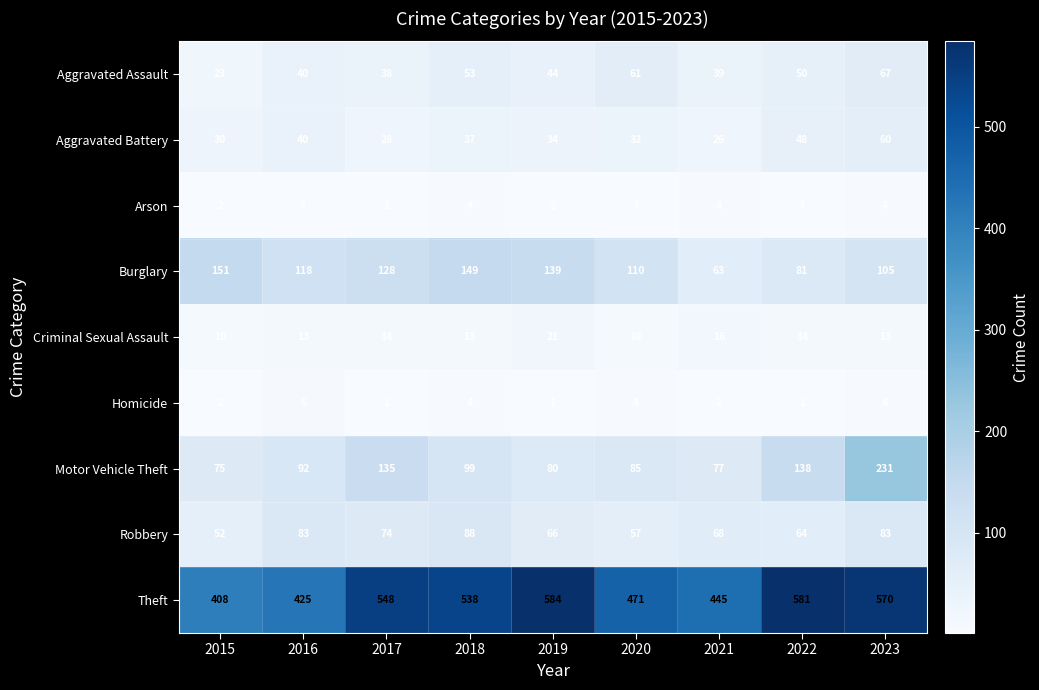

List the labels in order of Motor Vehicle Theft value, smallest first.

2015, 2021, 2019, 2020, 2016, 2018, 2017, 2022, 2023